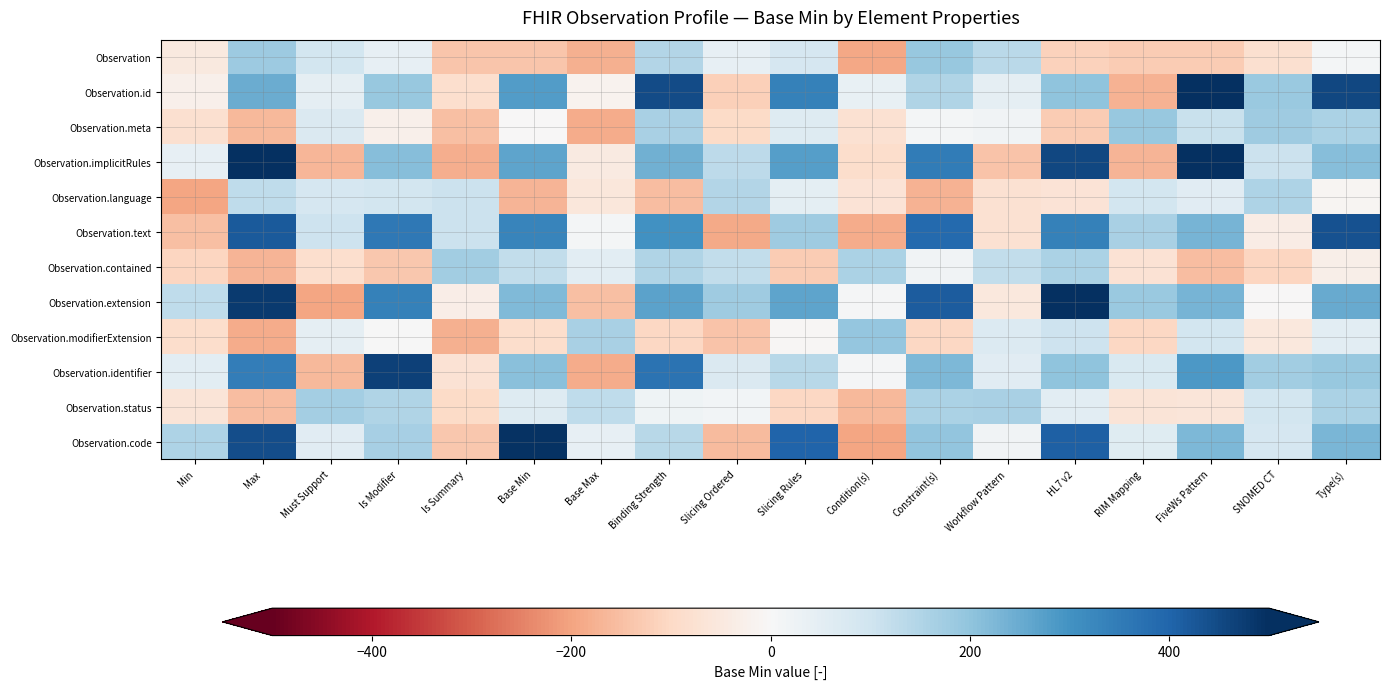

List the series in order of their peak value, lowest first.

Observation.language, Observation.status, Observation.contained, Observation.meta, Observation, Observation.modifierExtension, Observation.text, Observation.identifier, Observation.code, Observation.id, Observation.implicitRules, Observation.extension